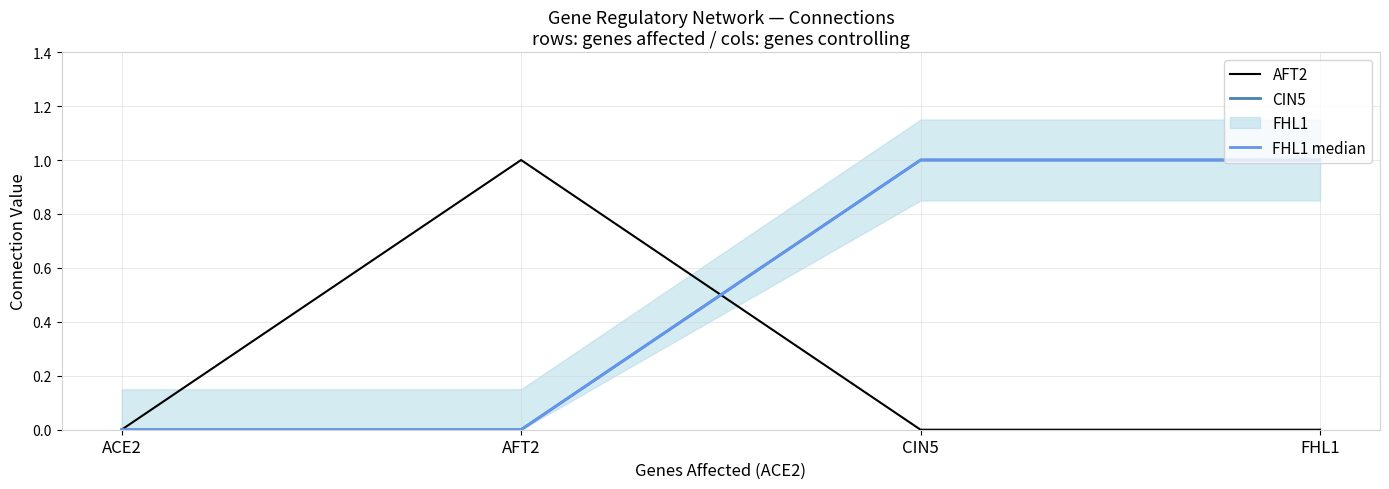

What is the difference between the second highest and minimum values in the CIN5 series?

1